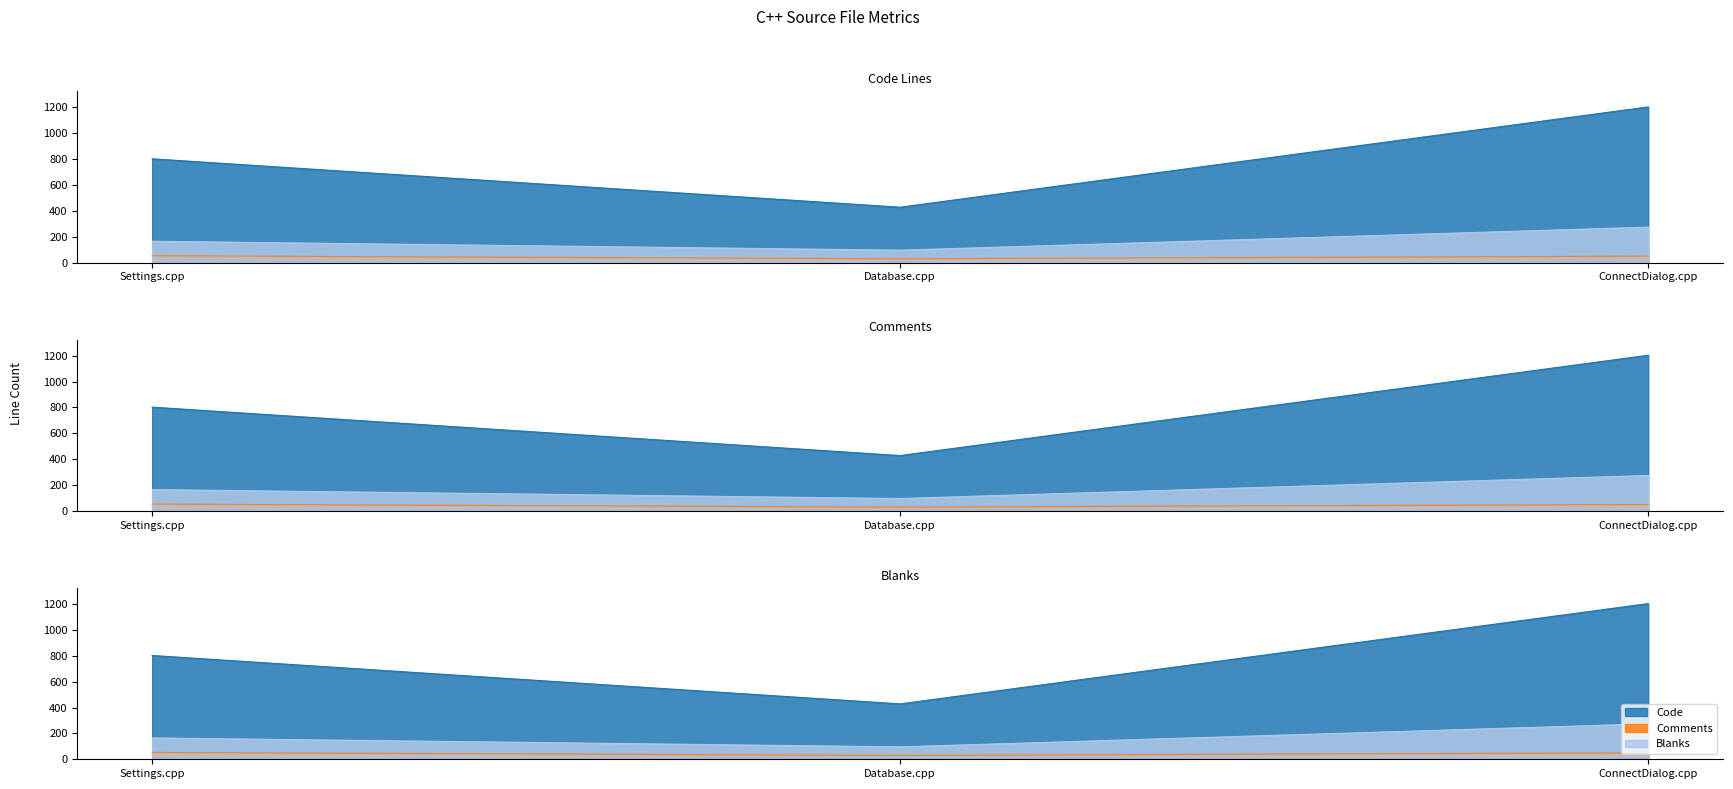

Reading left to right, list all the values displayed in this chart.

Code: 802	428	1203
Comments: 53	29	50
Blanks: 165	96	274